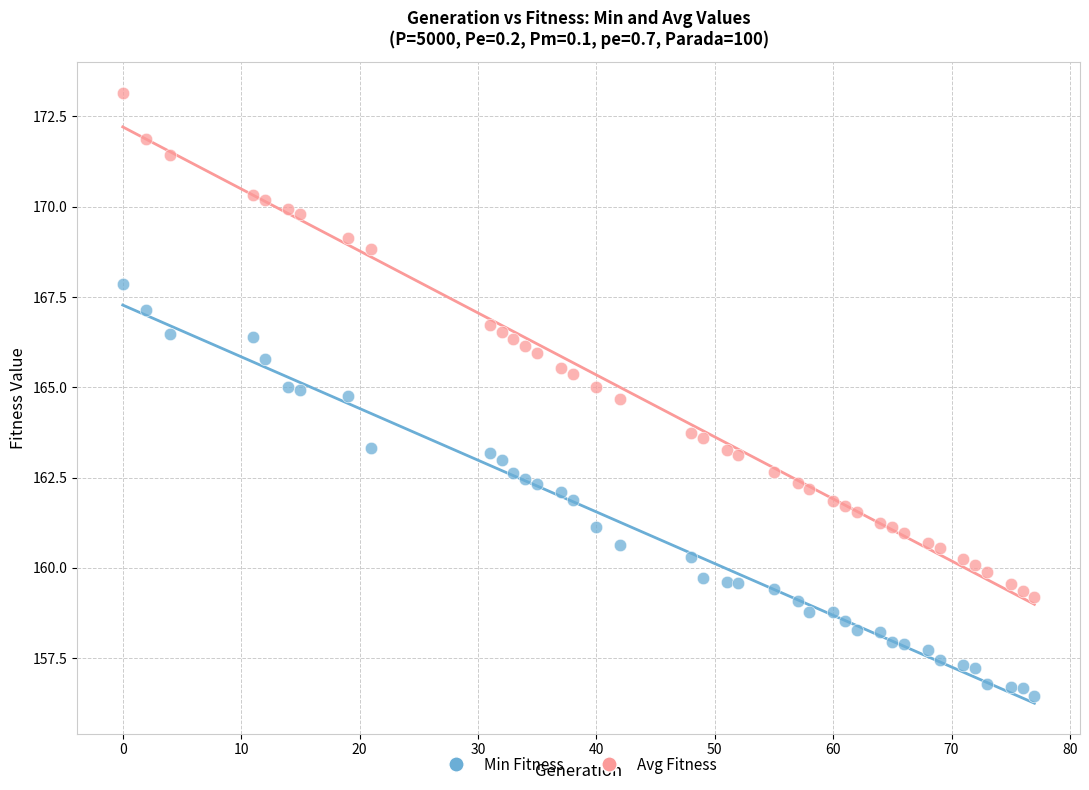

Which series contains the highest Y value?

Avg Fitness